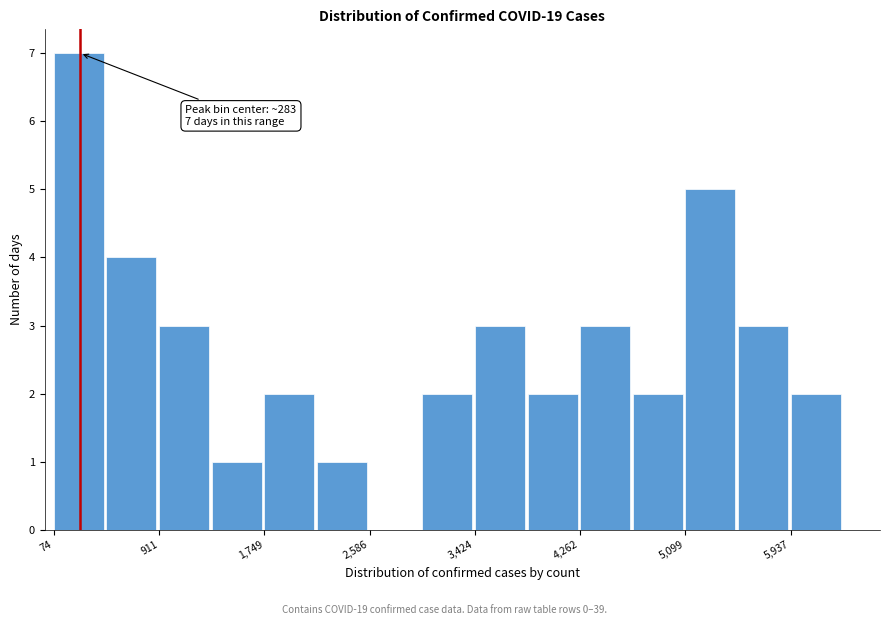

Which range on the x-axis has the tallest bar?

100 to 500